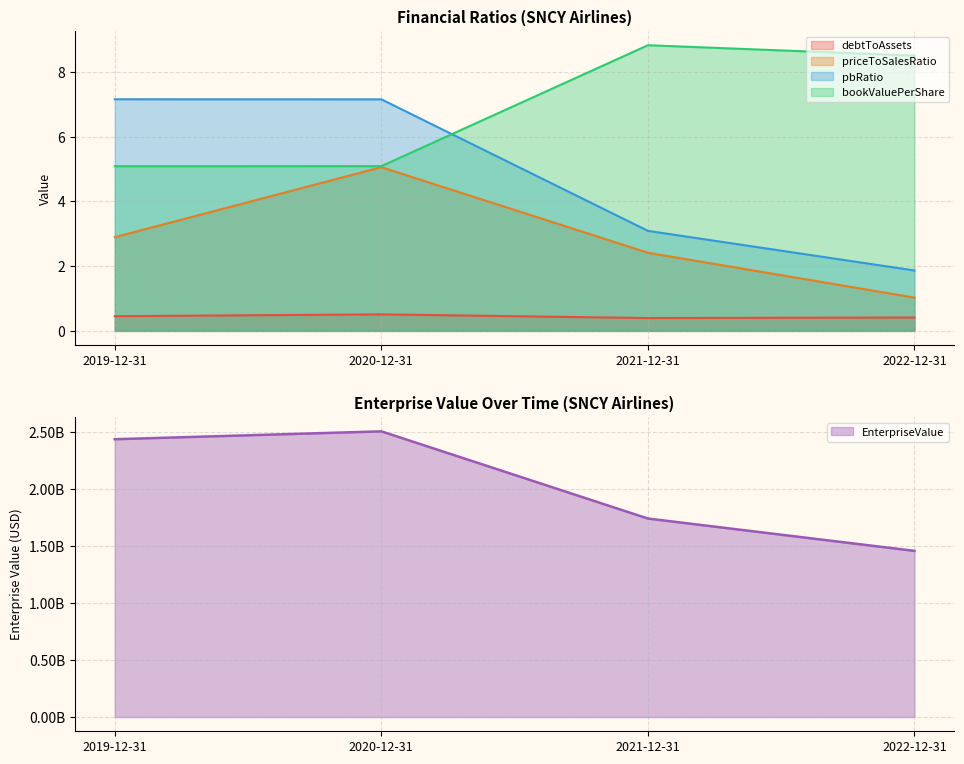

True or false: bookValuePerShare has a value of 3.4 at 2019-12-31.

False